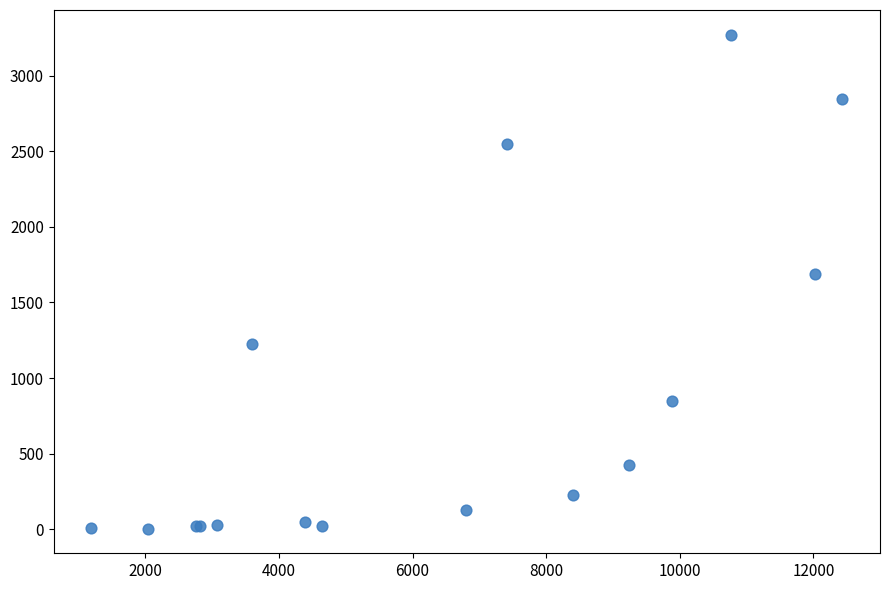

What Y value in the scatter plot is closest to 1638?

1690